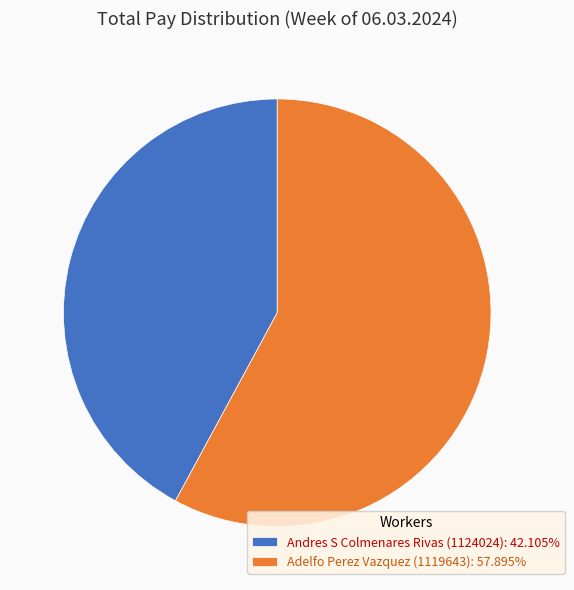

Combined, do Andres S Colmenares Rivas (1124024) and Adelfo Perez Vazquez (1119643) account for over 50%?

Yes